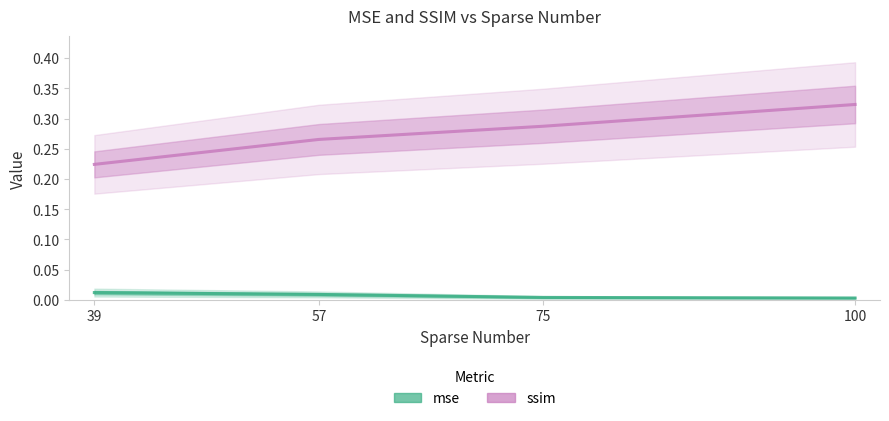

Reading left to right, list all the values displayed in this chart.

mse: 39=0.0	57=0.0	75=0.0	100=0.0
ssim: 39=0.2	57=0.3	75=0.3	100=0.3